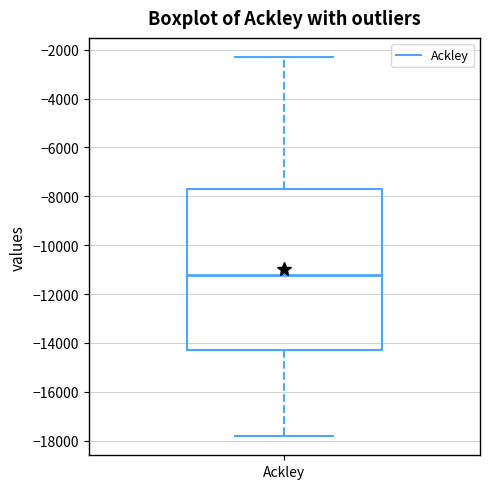

Where does the upper whisker of the box for Ackley end on the y-axis? The values are not printed on the chart, so give them approximately, as read against the axis.

-2200